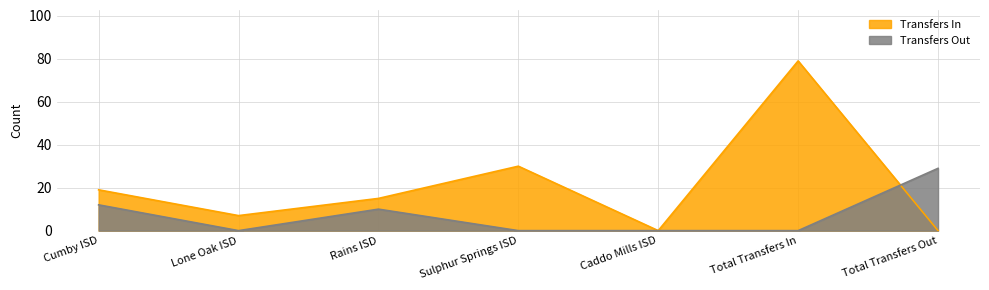

What is the average value of the Transfers Out series?

7